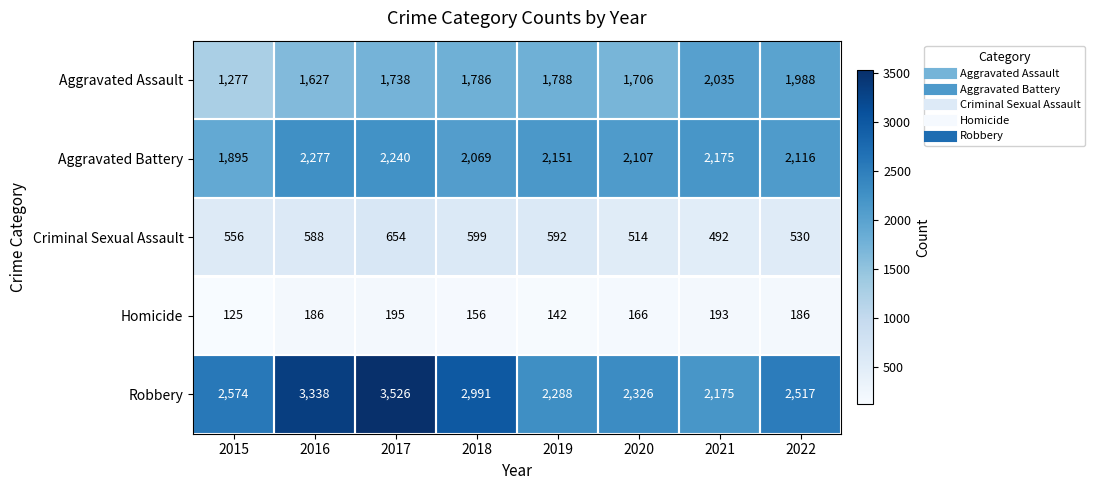

Which category has the lowest value across all series?

2015